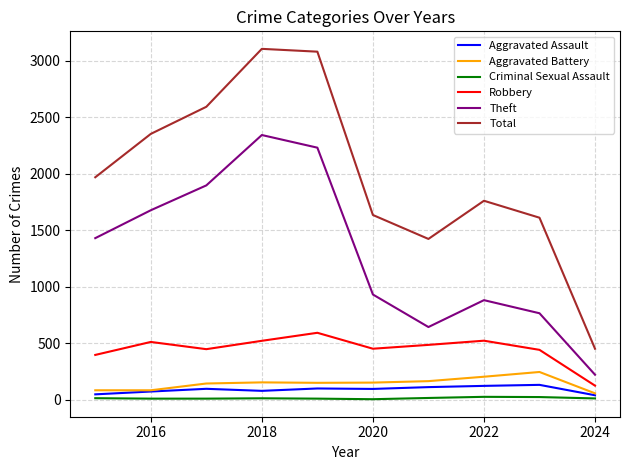

How many values in the Robbery series are below 484?

5